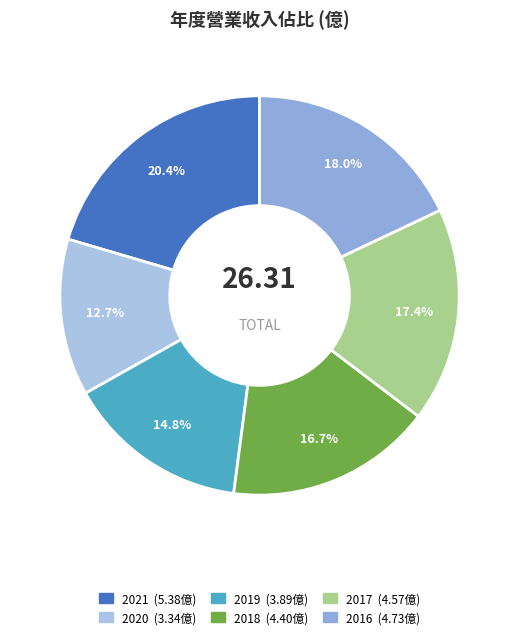

Which category has the smallest portion of the pie?

2020